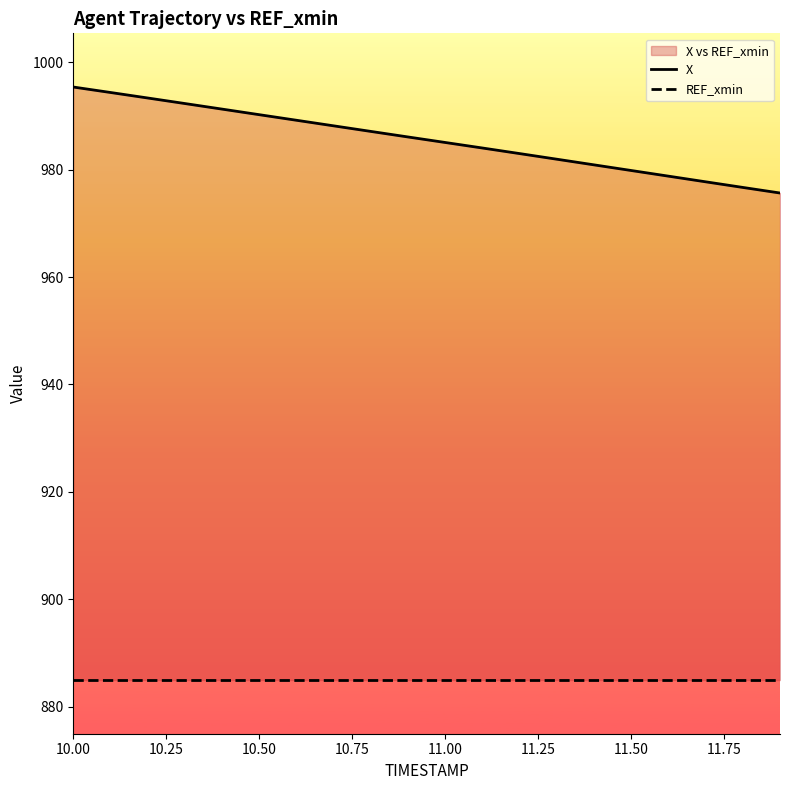

True or false: X and REF_xmin intersect in this chart.

False